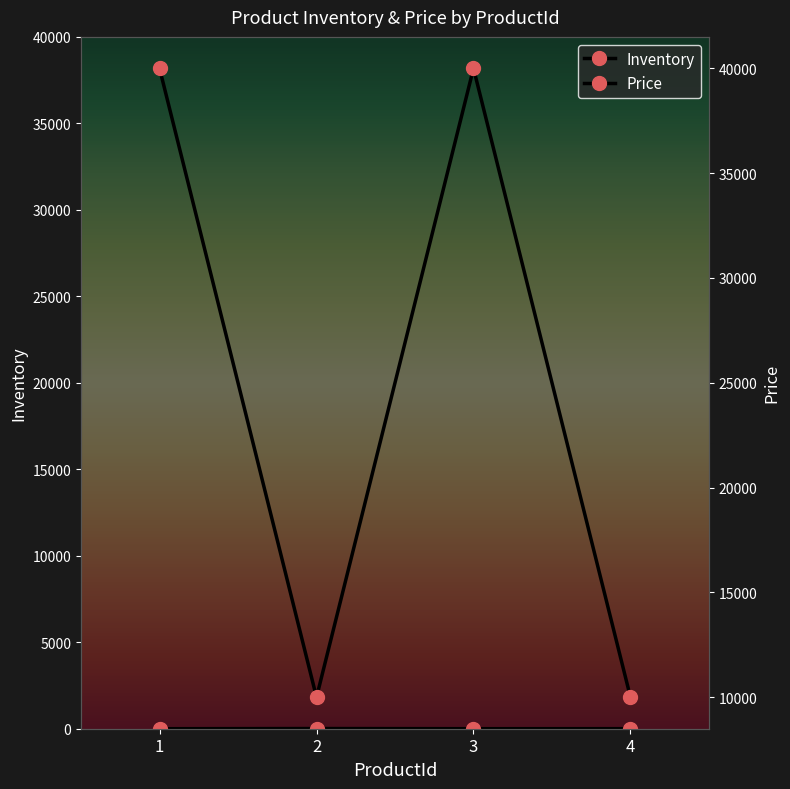

What is the value of the Price point at the 3rd from the left?

40000